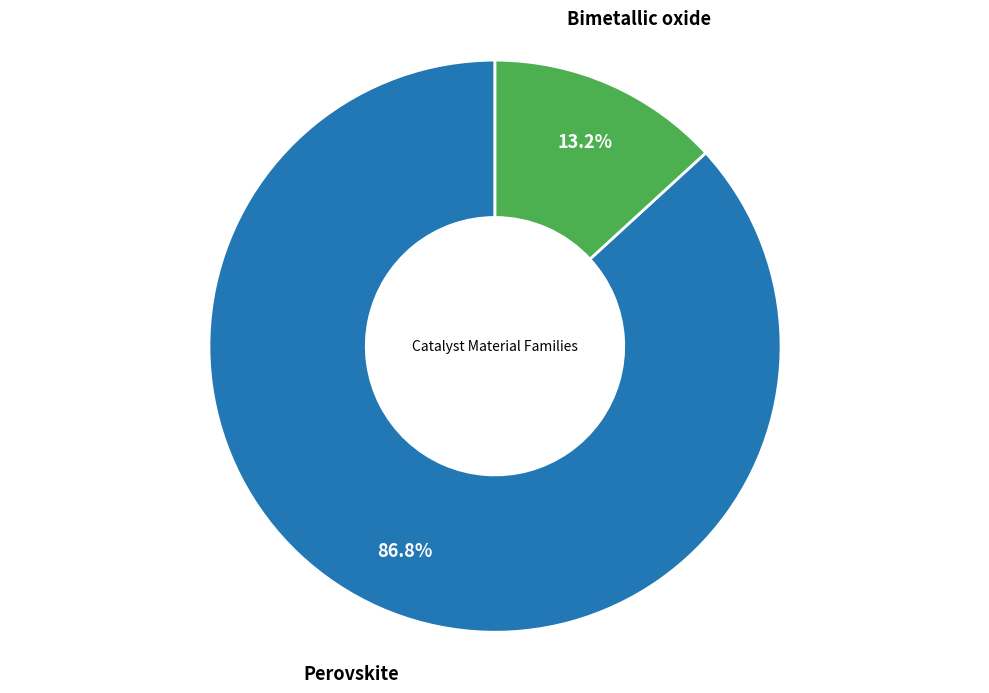

Count the number of slices in the pie.

2